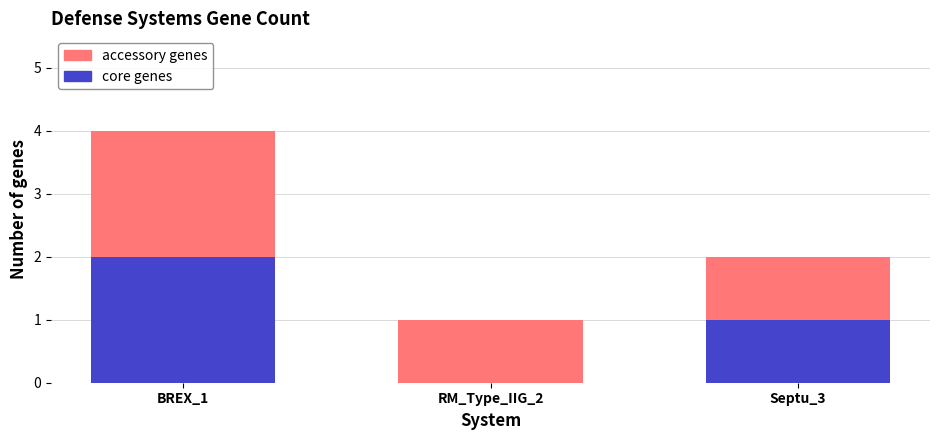

Are the bars grouped side by side (vs. stacked)?

No